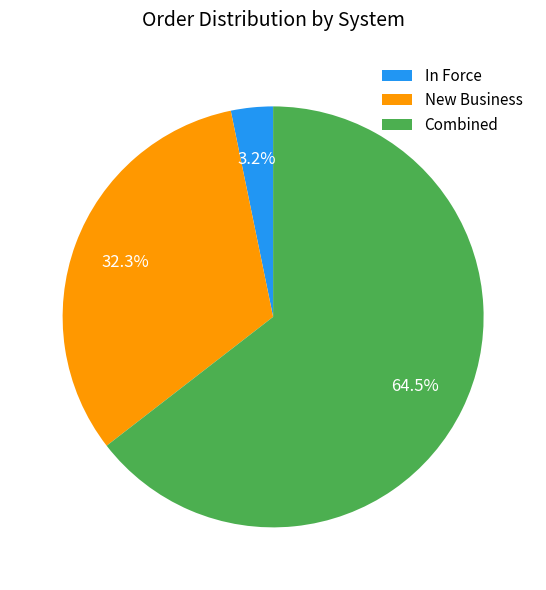

To the nearest percent, what is the average slice percentage?

33%